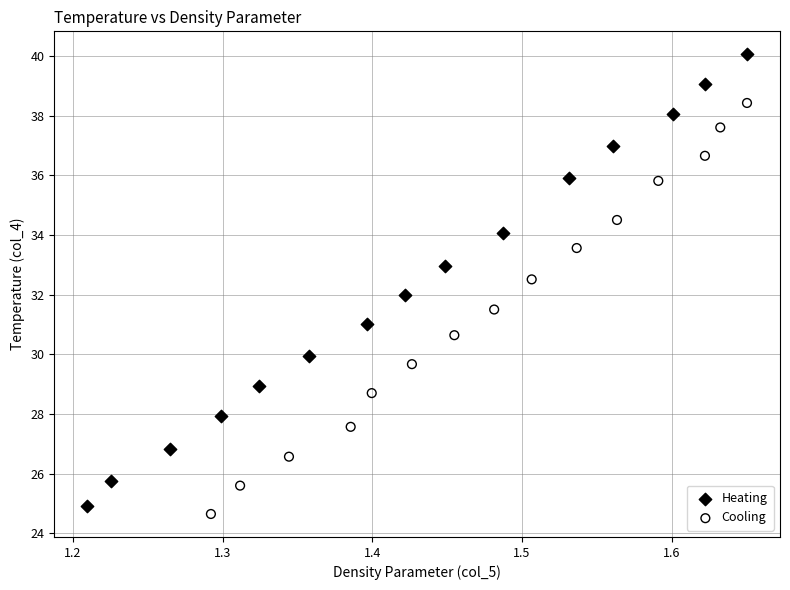

Which series reaches the maximum Y coordinate?

Heating